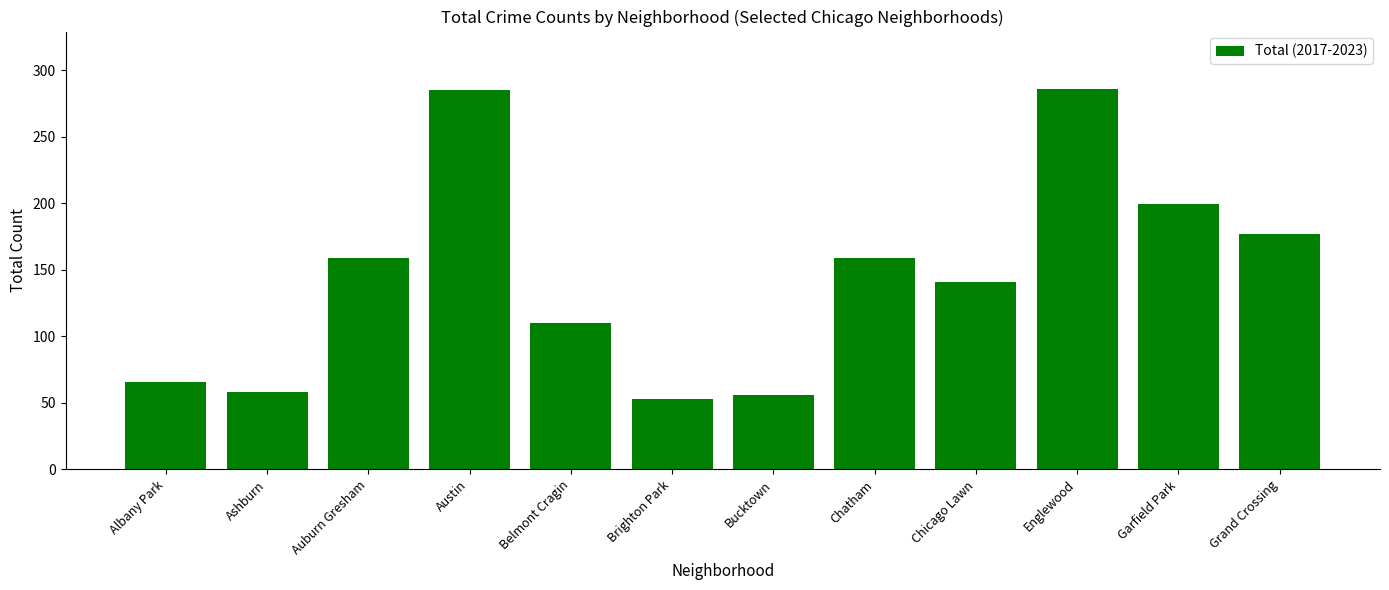

What is the sum of all values?

1749